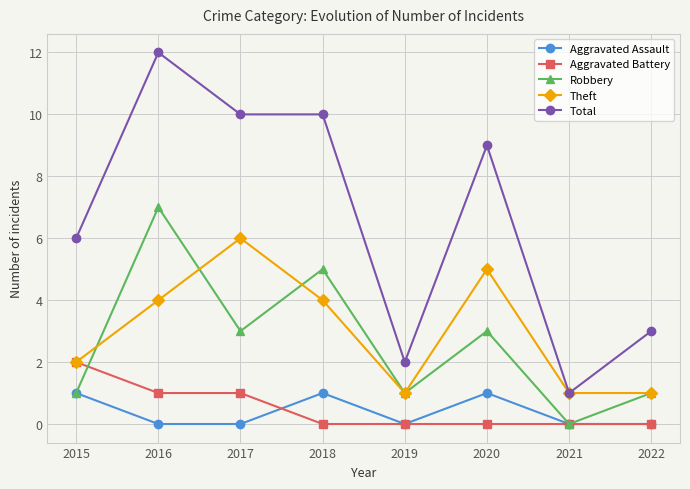

What is the maximum value shown in the chart?

12